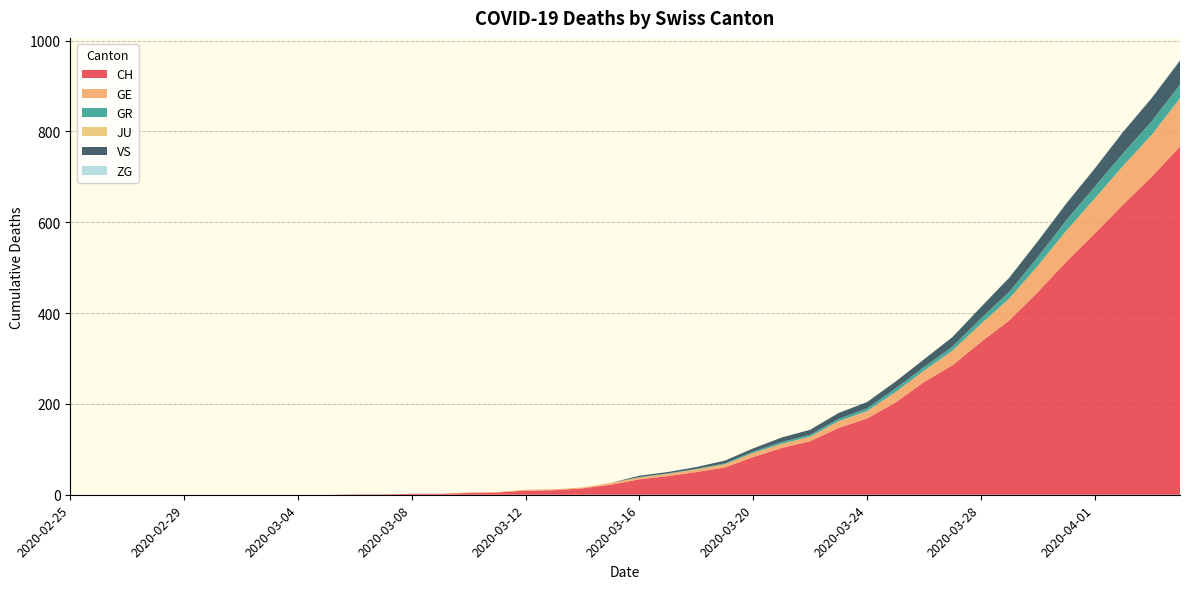

Reading left to right, transcribe all the data shown in this chart.

CH: 0	0	0	0	0	0	0	0	0	0	1	1	2	2	4	5	9	10	14	22	34	41	50	60	83	103	118	147	168	203	248	285	336	384	446	513	575	639	700	767
GE: 0	0	0	0	0	0	0	0	0	0	0	0	0	0	1	1	2	2	2	4	4	5	6	7	9	9	10	15	16	23	25	32	40	48	58	68	77	85	92	106
GR: 0	0	0	0	0	0	0	0	0	0	0	0	0	0	0	0	0	0	0	0	1	1	1	2	3	4	4	5	6	8	8	9	12	15	19	23	26	28	30	30
JU: 0	0	0	0	0	0	0	0	0	0	0	0	0	0	0	0	0	0	0	0	0	0	0	0	0	0	0	0	0	0	0	0	0	0	0	0	0	0	0	0
VS: 0	0	0	0	0	0	0	0	0	0	0	0	0	0	0	0	0	0	0	0	3	3	4	6	7	10	11	13	14	15	17	21	25	31	35	37	40	47	51	53
ZG: 0	0	0	0	0	0	0	0	0	0	0	0	0	0	0	0	0	0	0	0	0	0	0	0	0	0	0	0	0	0	0	0	1	1	1	1	1	1	1	2